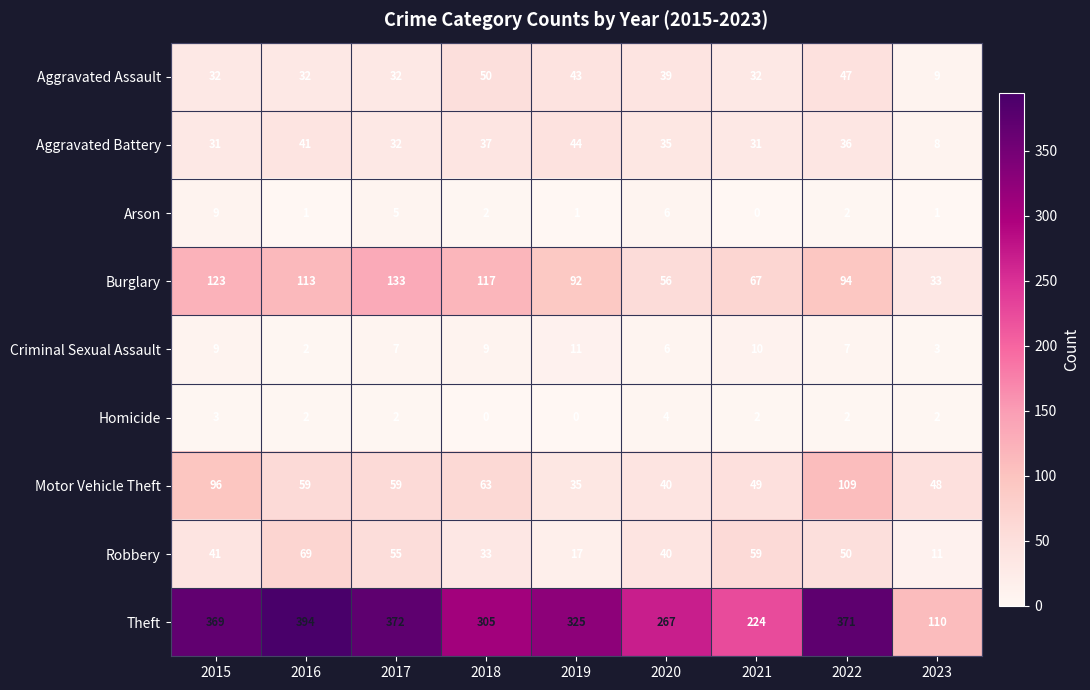

The value of Aggravated Assault at 2022 is 84. True or false?

False